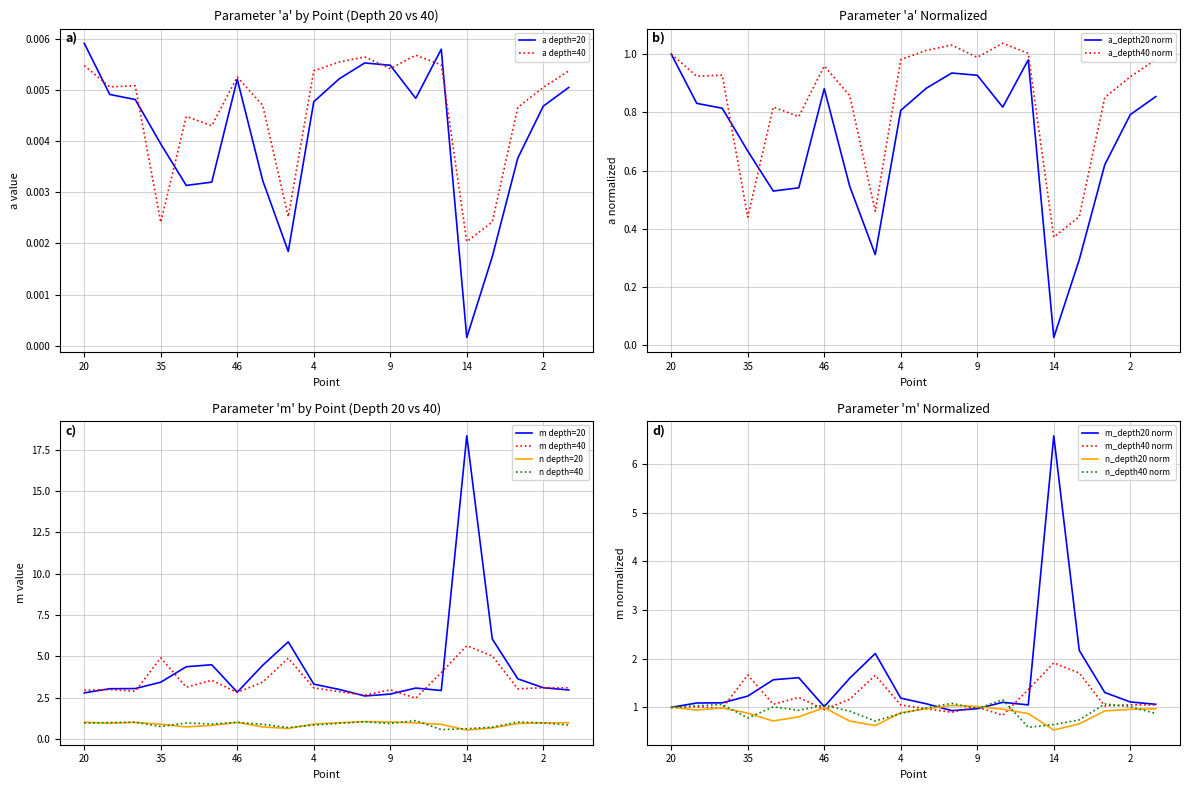

True or false: n depth=40 and m depth=40 intersect in this chart.

False